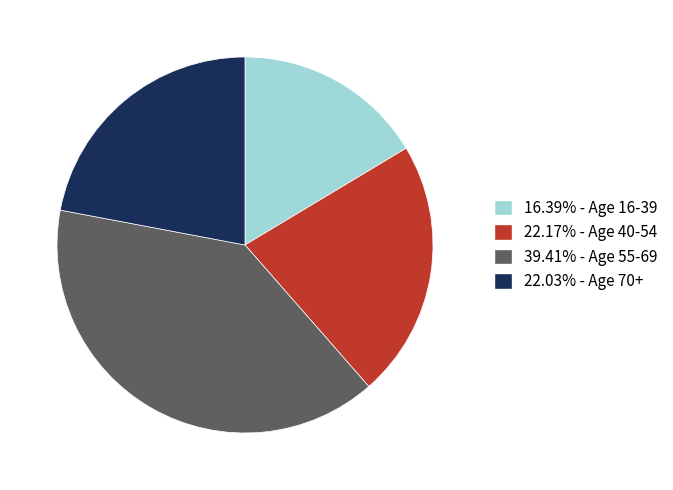

How many slices are in this pie chart?

4